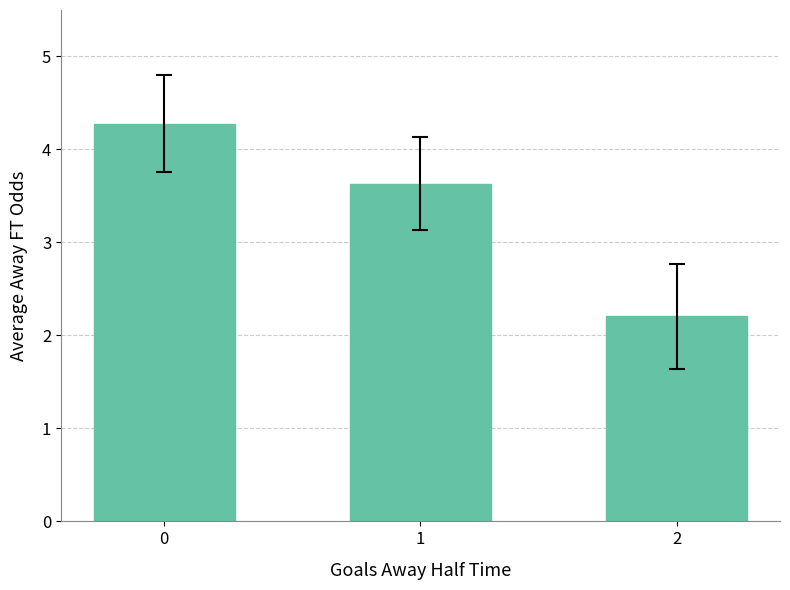

Which has a higher value, 1 or 2?

1